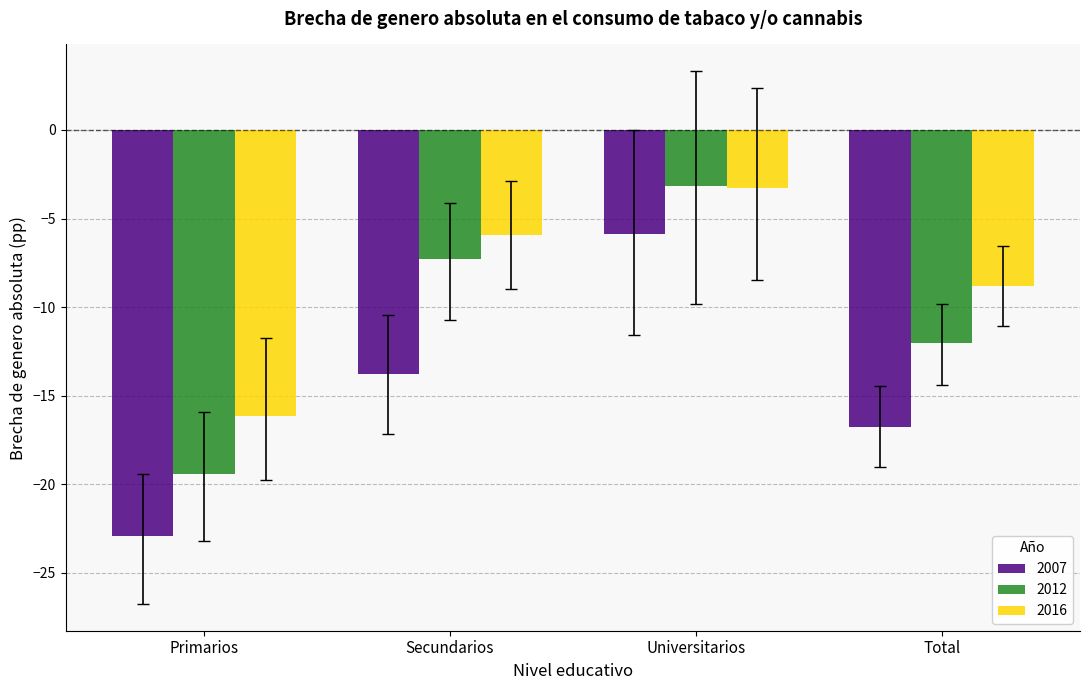

Does the chart contain any negative values?

Yes